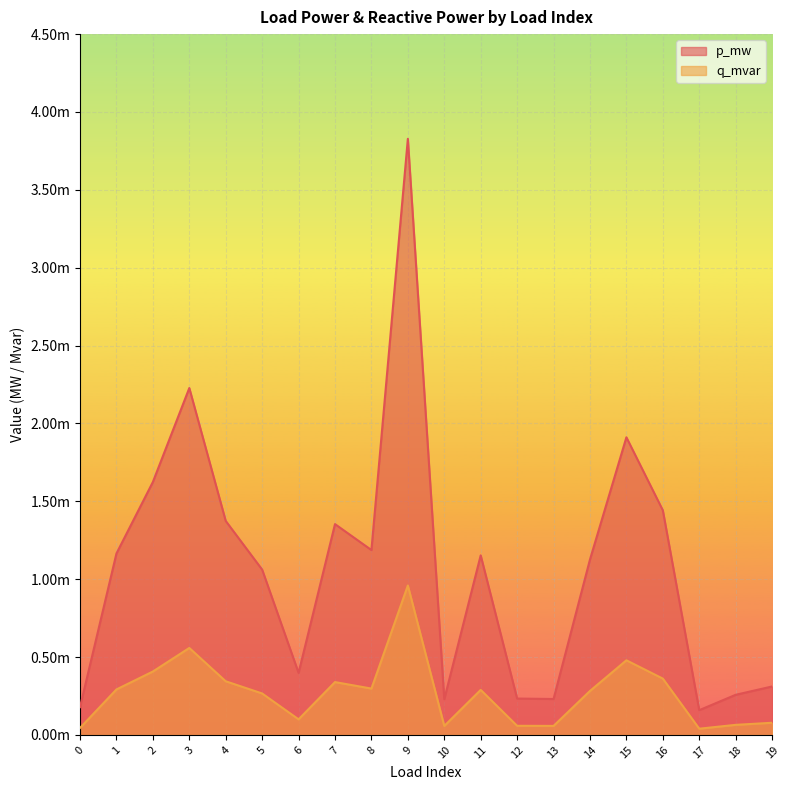

At 4, list the series in order from smallest to largest.

q_mvar, p_mw